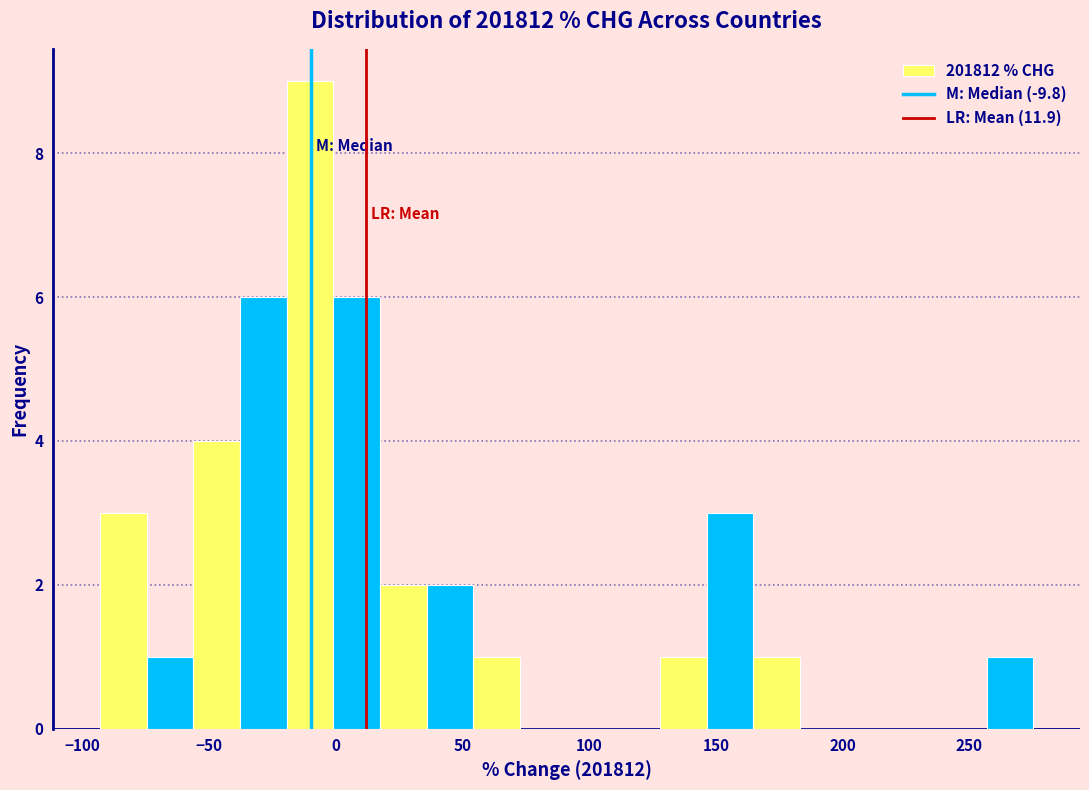

Read against the x-axis, roughly where is the centre of the tallest bar?

-10